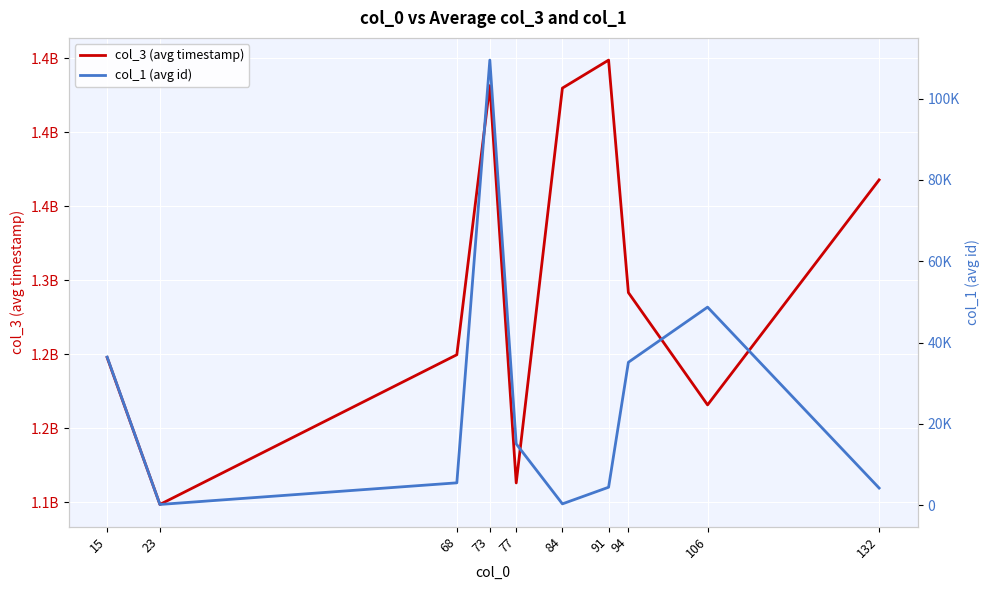

Where does the col_1 (avg id) series first go above 15065?

15